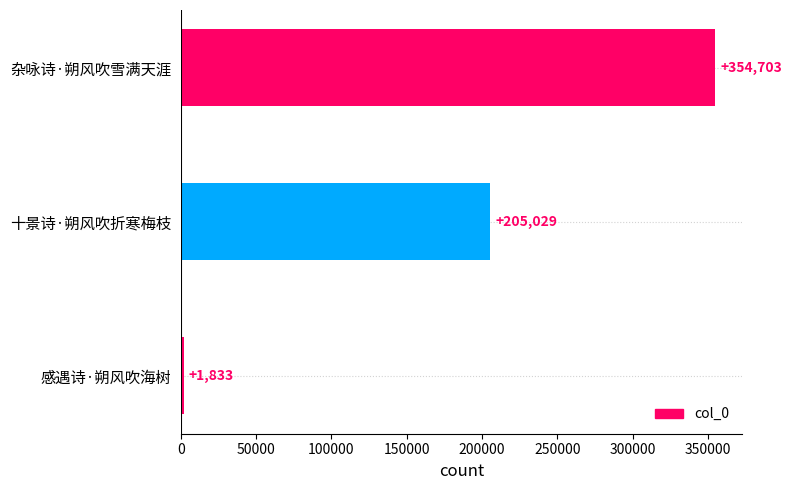

What position from the bottom is 杂咏诗·朔风吹雪满天涯?

3